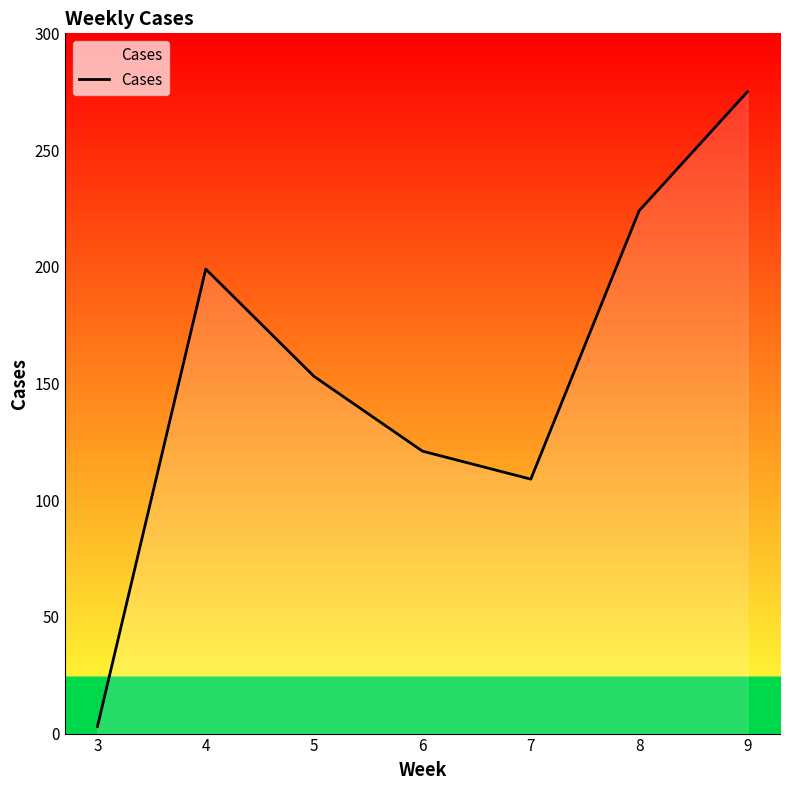

How many series are shown in this chart?

1